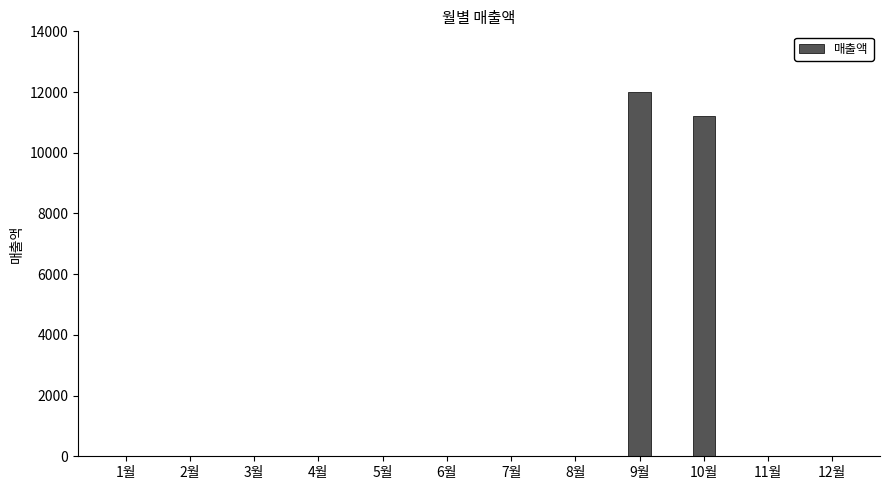

Where is the data nearest to the value 5995?

10월